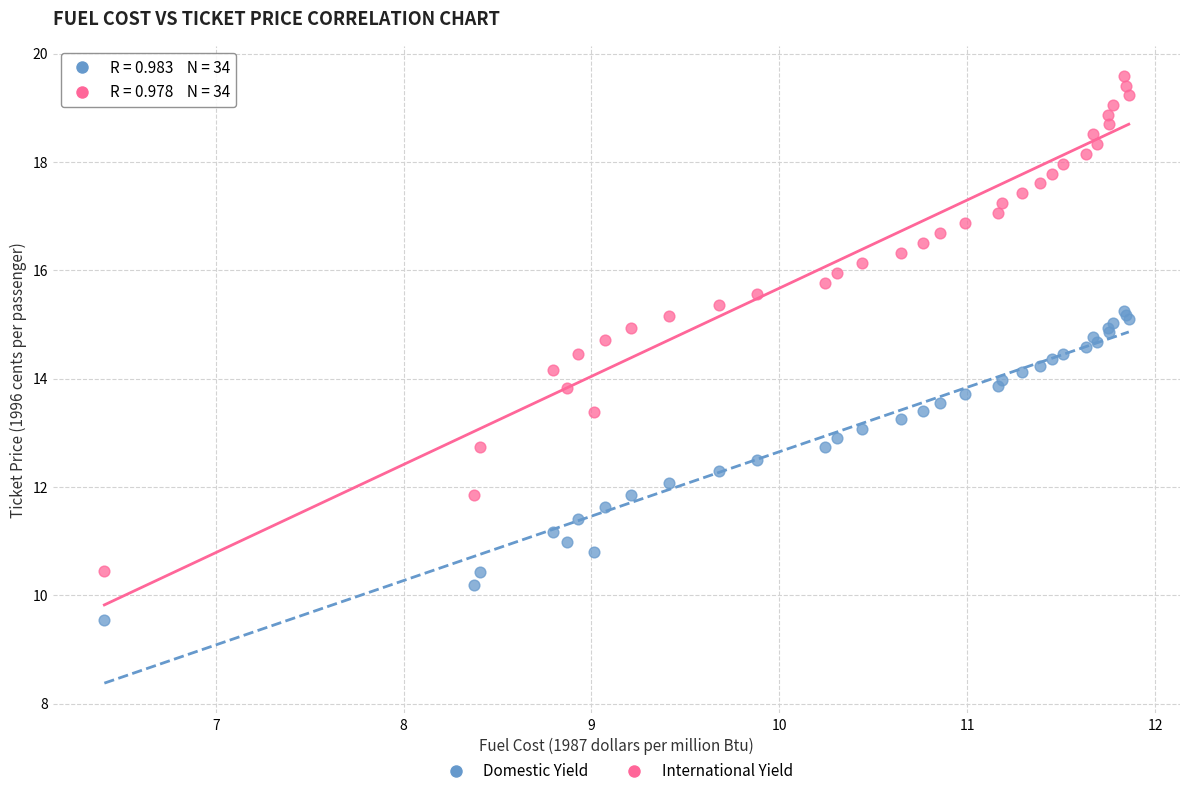

What are all the series names shown in the legend?

Domestic Yield, International Yield